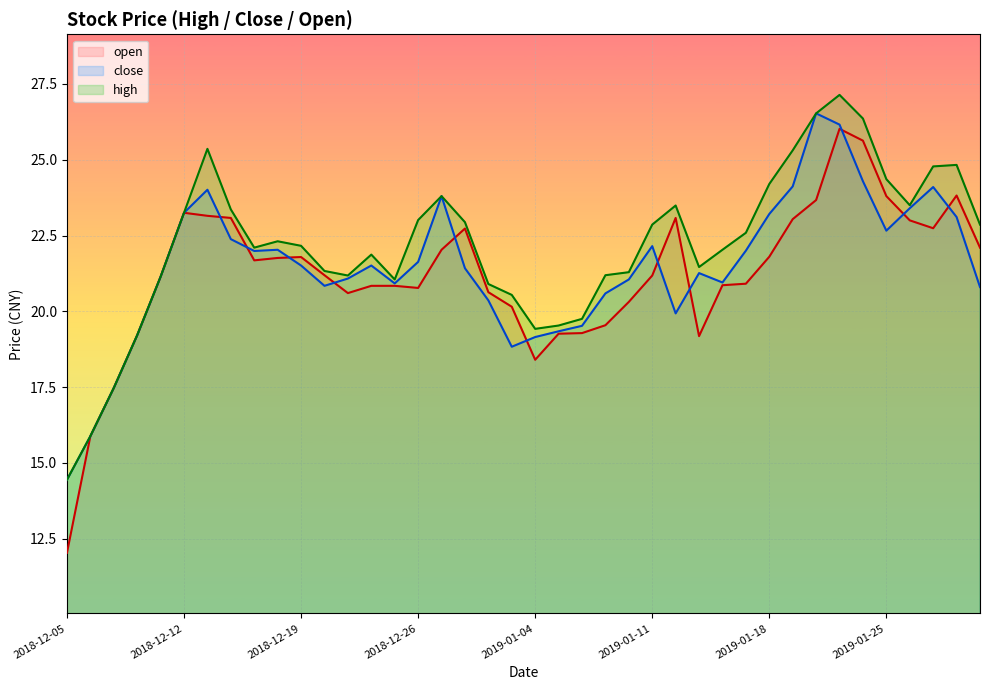

What is the maximum value shown in the chart?

27.1